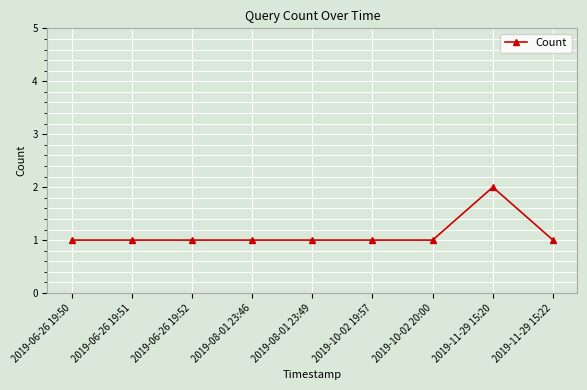

True or false: there are more than 0 points higher than both neighbors.

True